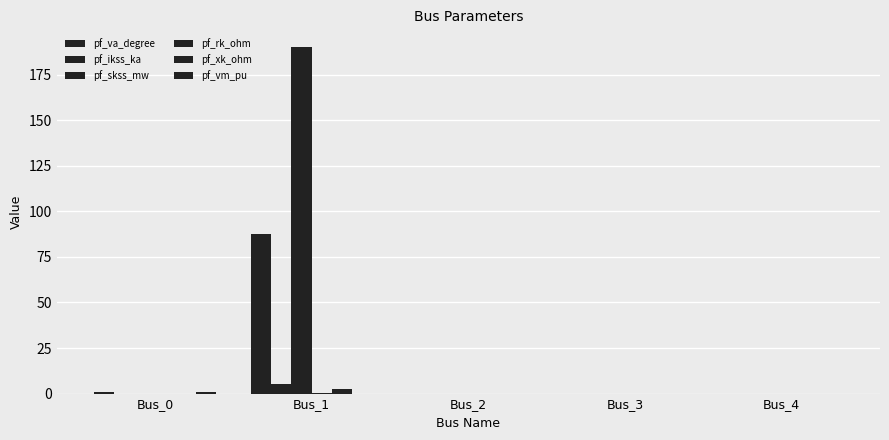

Does the chart contain stacked bars?

No